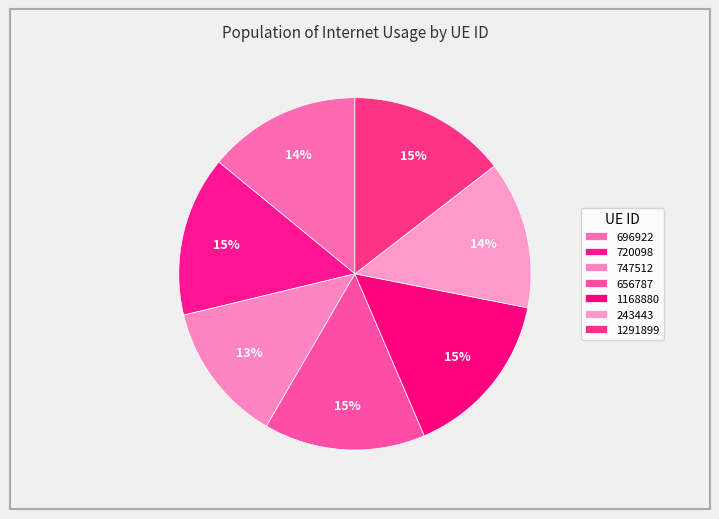

Is the sum of 1291899 and 720098 greater than half?

No